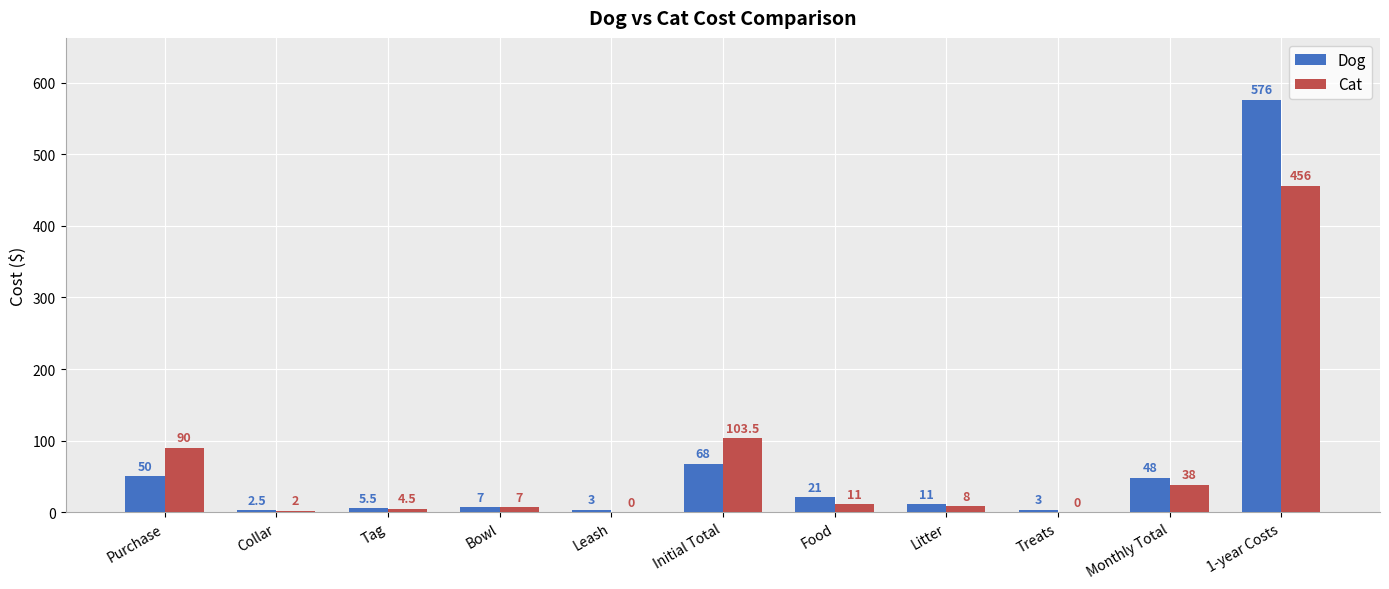

What is the sum of the Dog values at Purchase and Monthly Total?

98.0